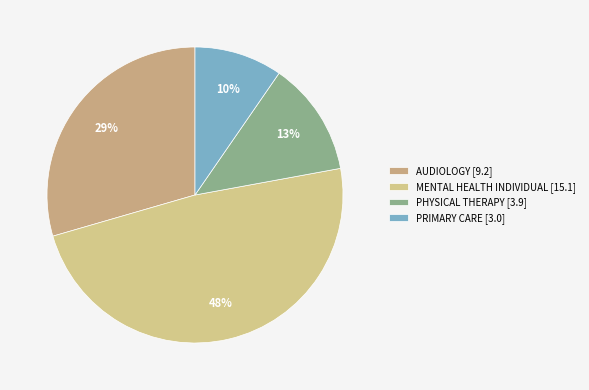

What is the largest slice in the pie chart?

MENTAL HEALTH INDIVIDUAL